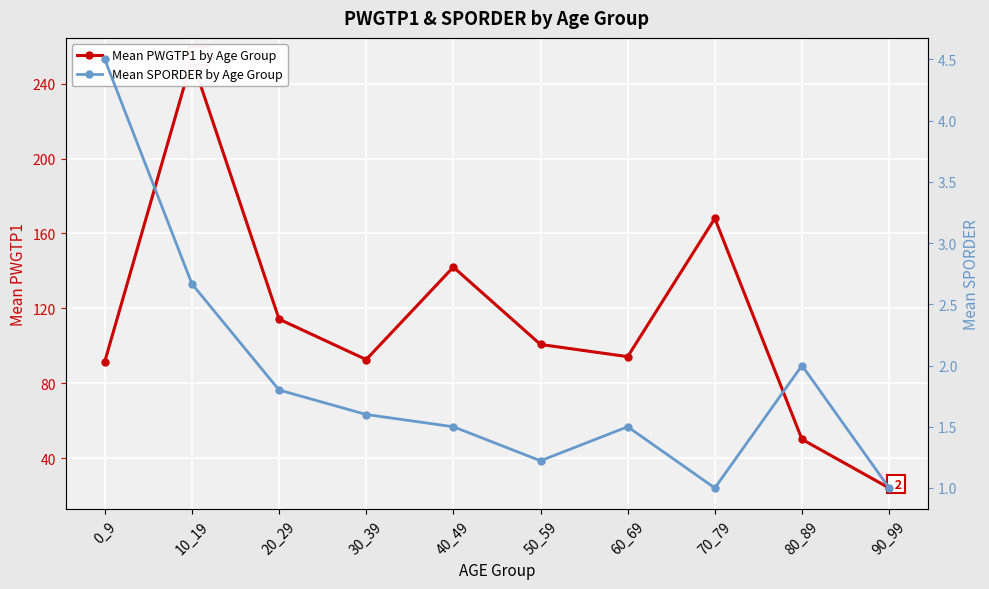

Reading left to right, list all the values displayed in this chart.

Mean PWGTP1 by Age Group: 0_9=91.5	10_19=253.0	20_29=114.2	30_39=92.6	40_49=142.0	50_59=100.7	60_69=94.2	70_79=168.0	80_89=50.0	90_99=24.0
Mean SPORDER by Age Group: 0_9=4.5	10_19=2.7	20_29=1.8	30_39=1.6	40_49=1.5	50_59=1.2	60_69=1.5	70_79=1.0	80_89=2.0	90_99=1.0